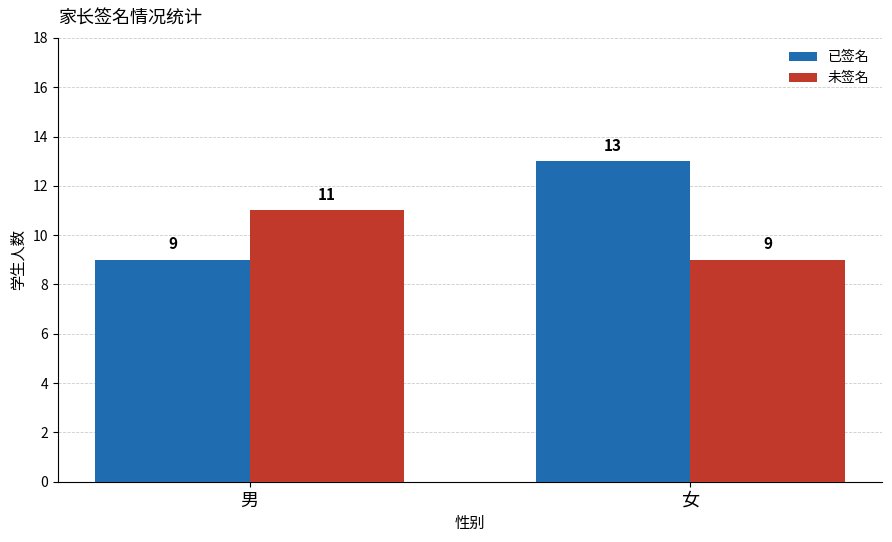

Count the number of categories in the chart.

2